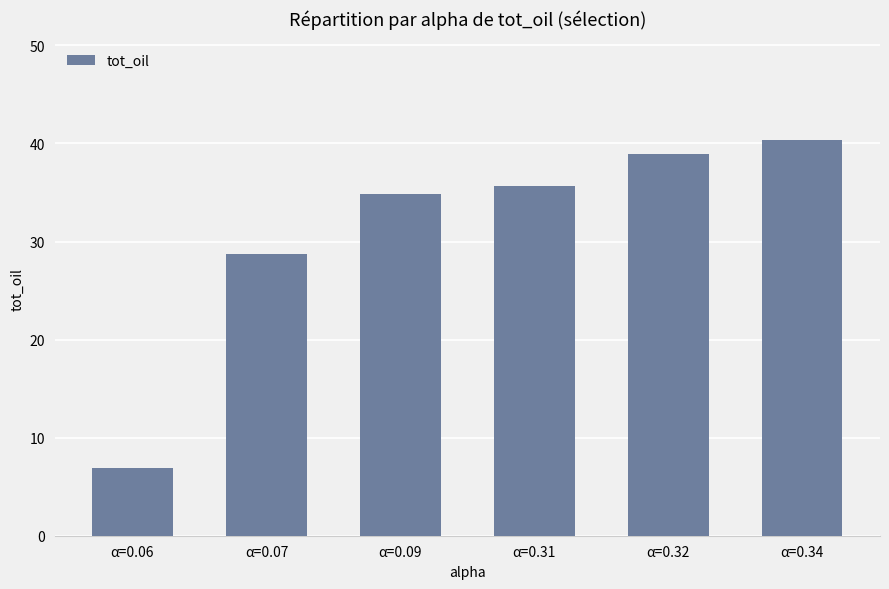

Where is the data nearest to the value 23?

α=0.07